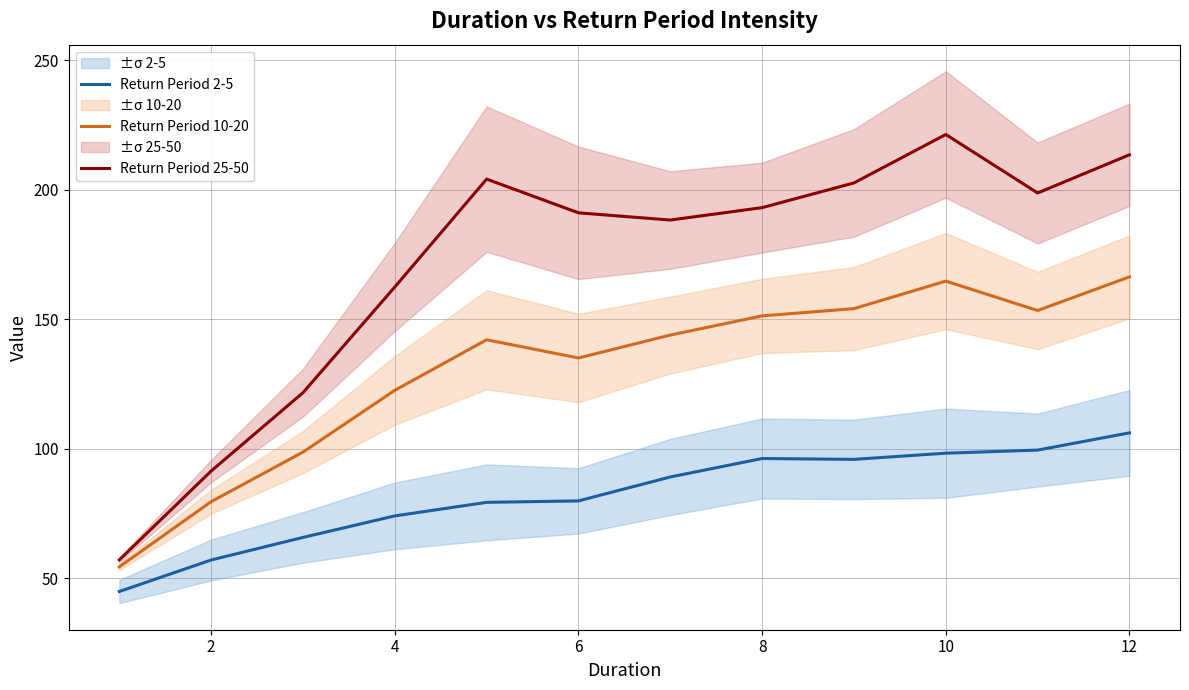

What value does the Return Period 2-5 series have at 6?

79.9